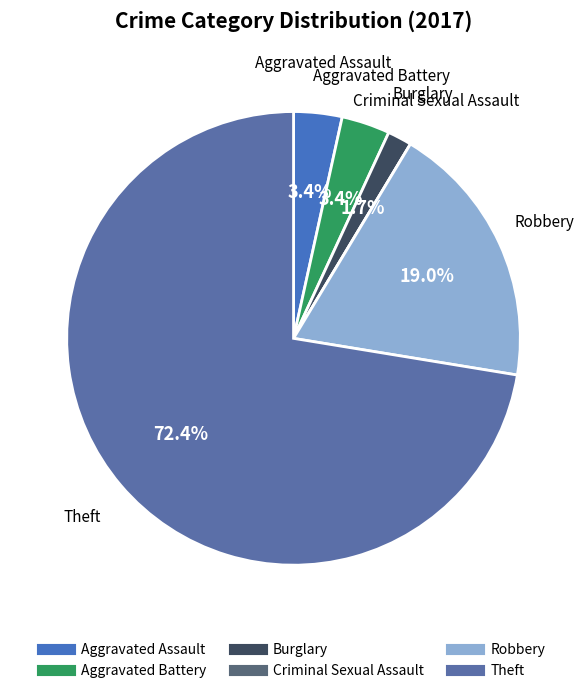

What is the majority slice?

Theft